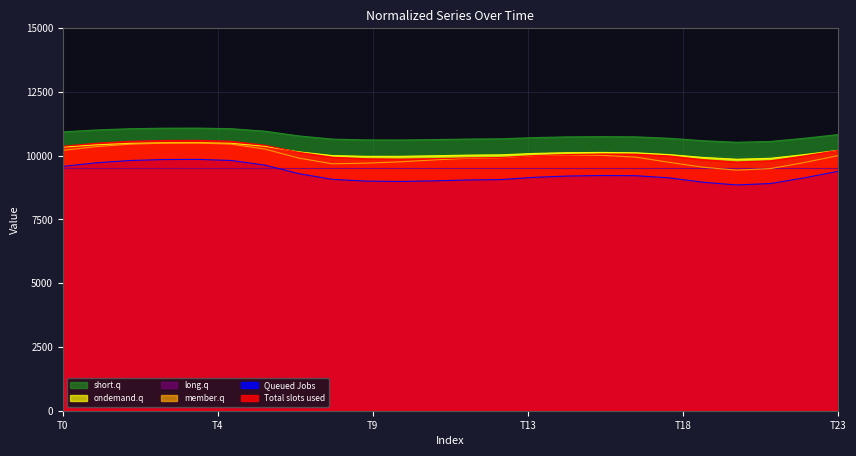

What is the spread (max minus min) of values at 19?

1627.7